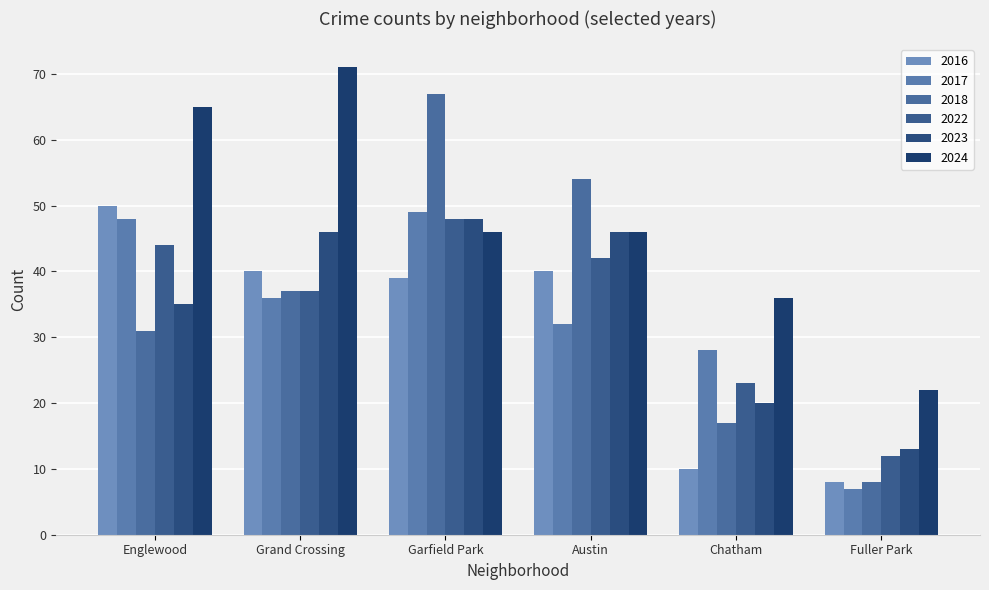

Which series has the largest range (max minus min)?

2018